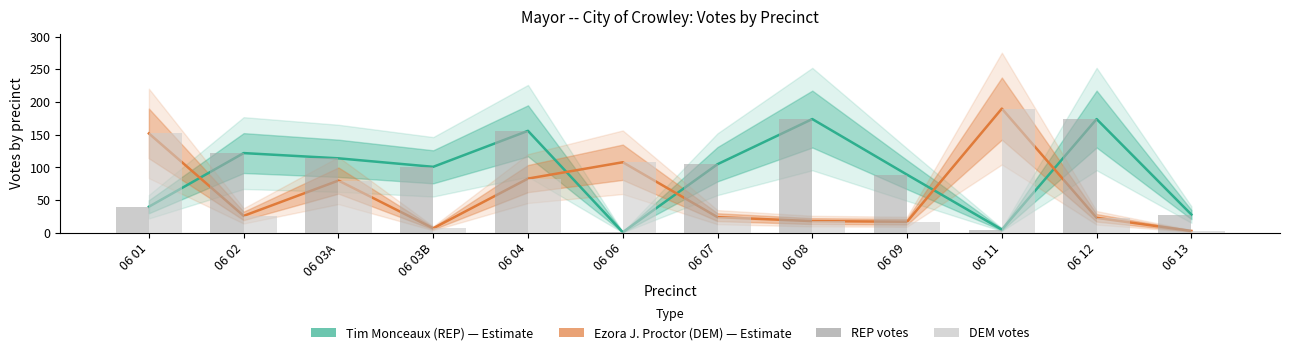

Read the DEM votes value at 06 06.

108